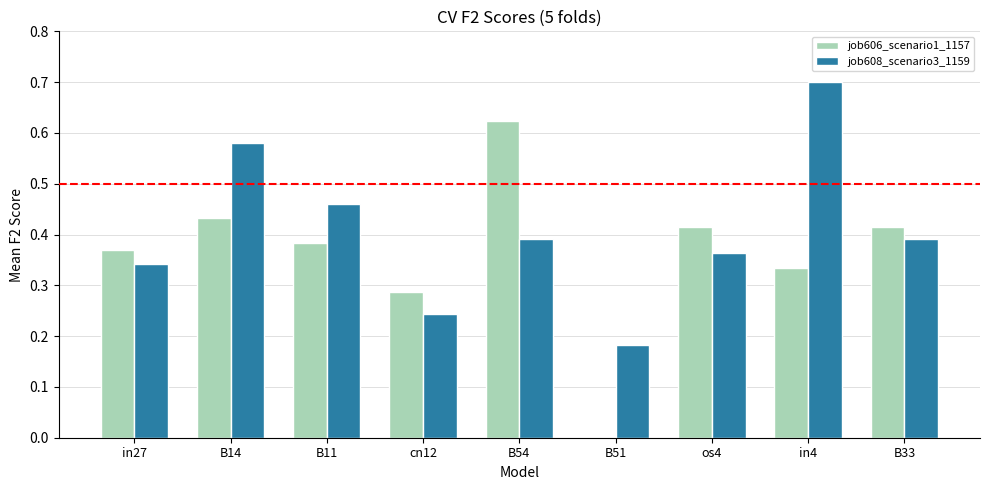

Which series has the largest total across all categories?

job608_scenario3_1159